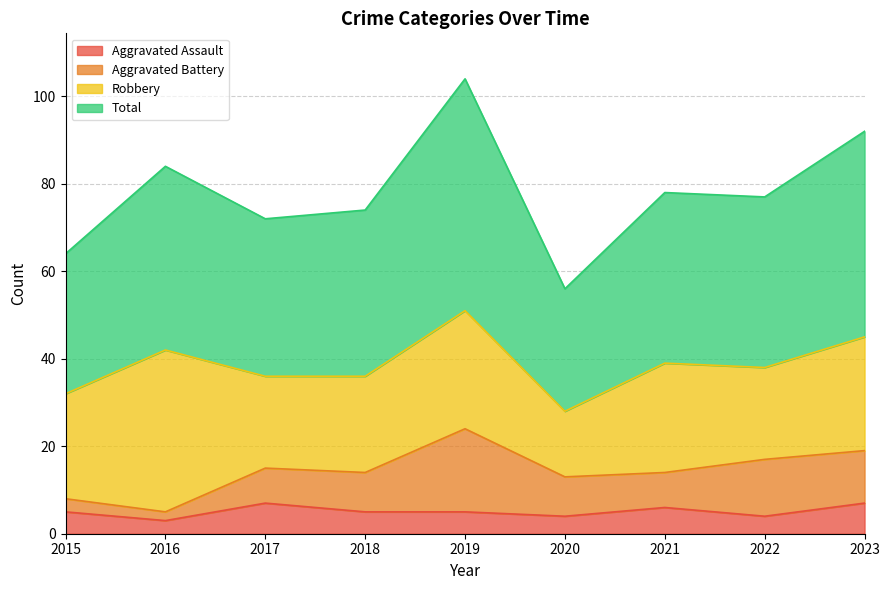

At which label does Aggravated Assault first exceed 5?

2017